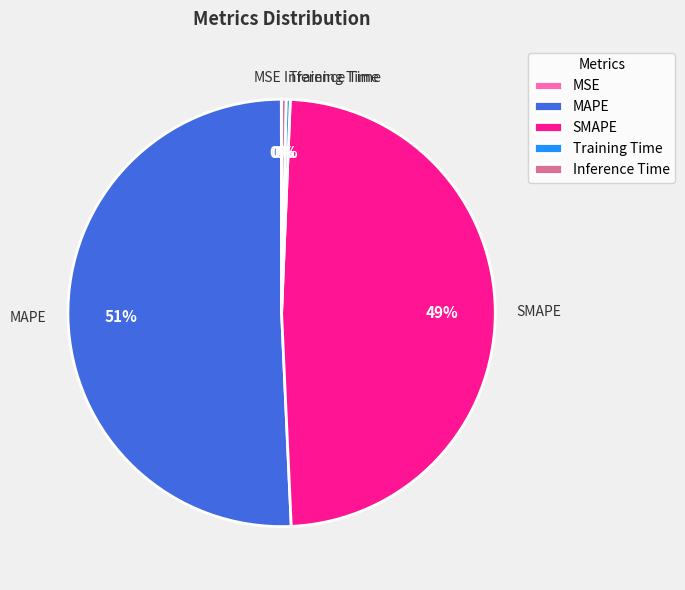

Combined, do Inference Time and SMAPE account for over 50%?

No